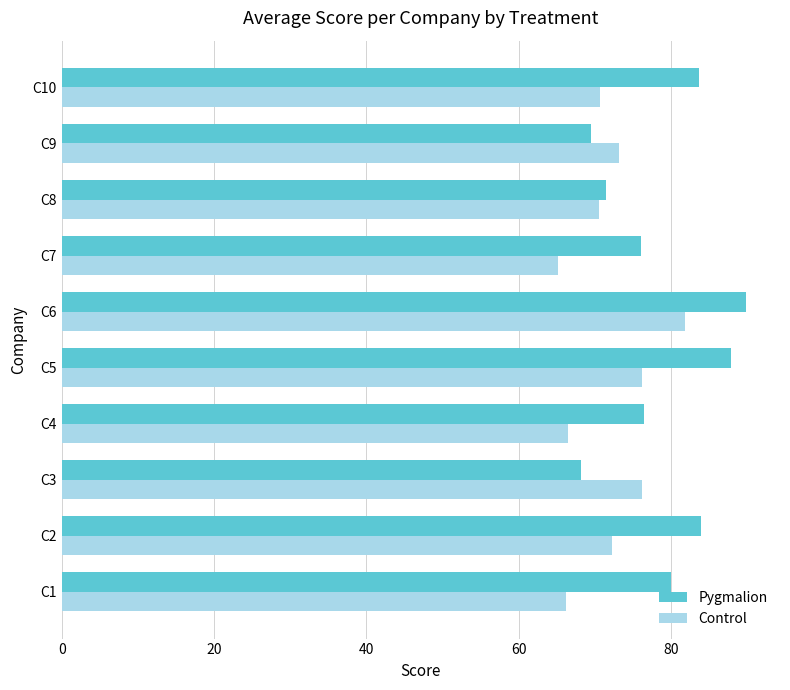

At how many categories does at least one series exceed 69?

10